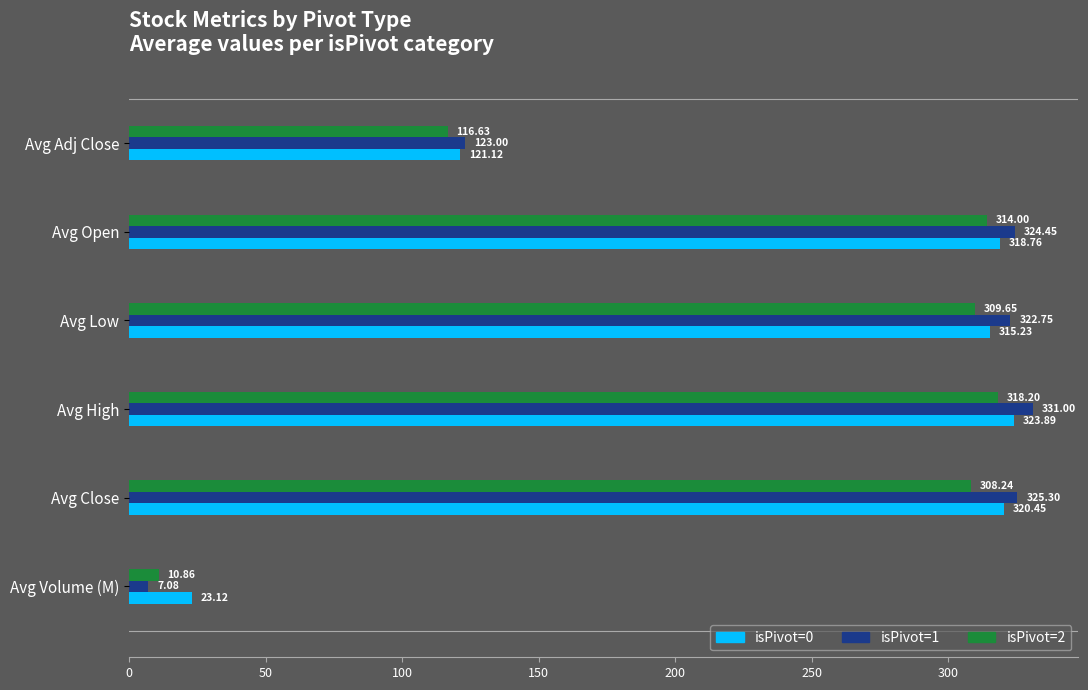

What is the average value of the isPivot=0 series?

237.1